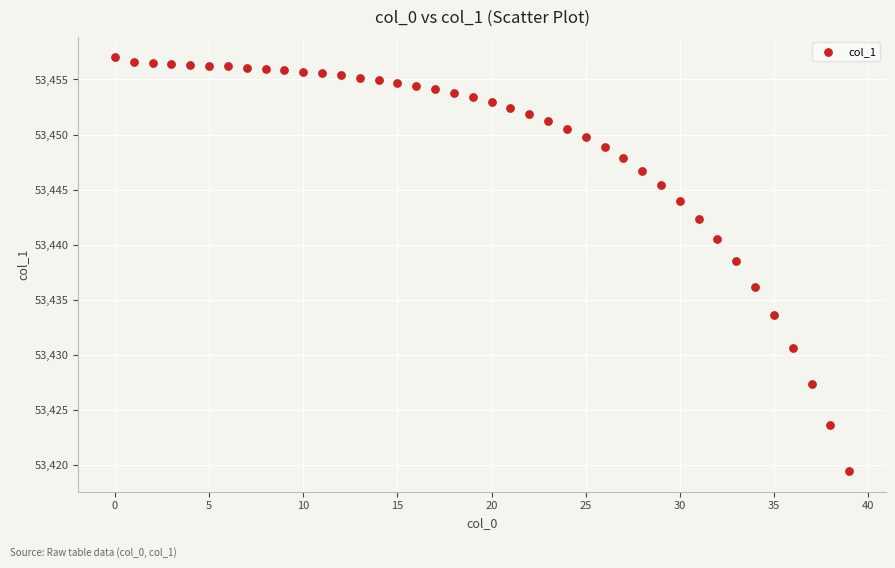

What Y value in the scatter plot is closest to 53438?

53438.5